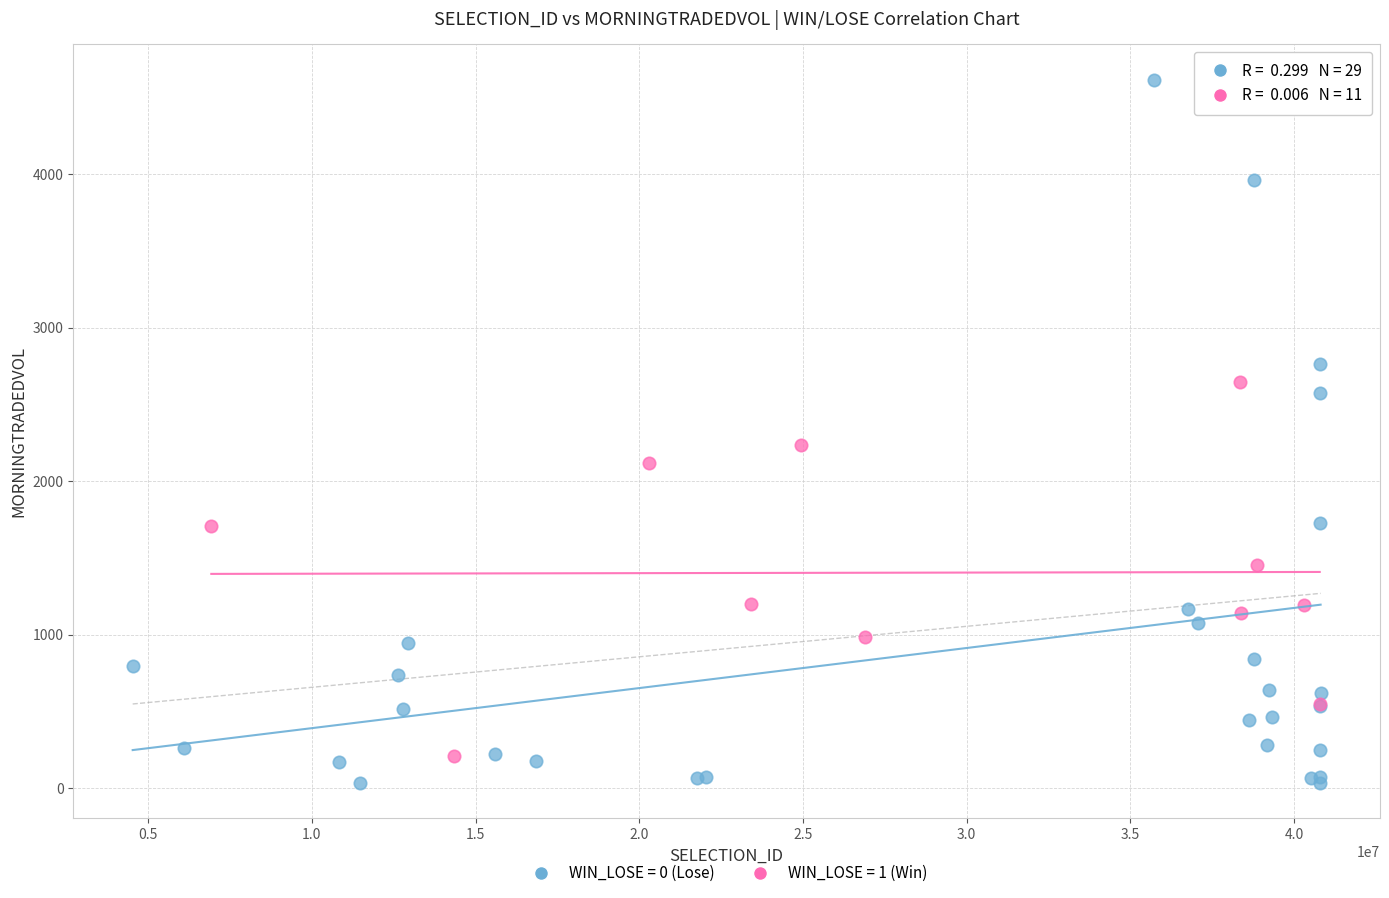

Which series has the widest spread of Y values?

WIN_LOSE = 0 (Lose)